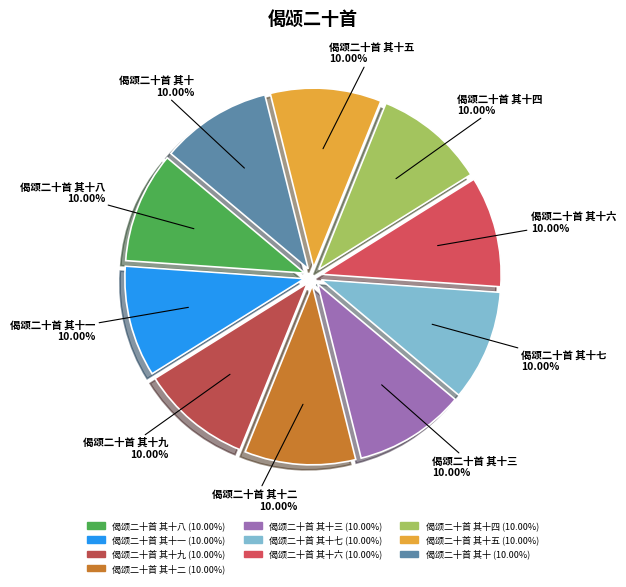

How many slices are in this pie chart?

10